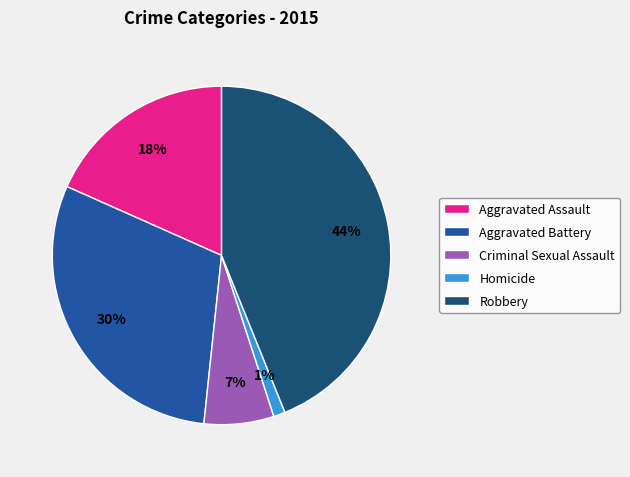

To the nearest percent, what is the difference between the Homicide and Aggravated Assault slice percentages?

17%